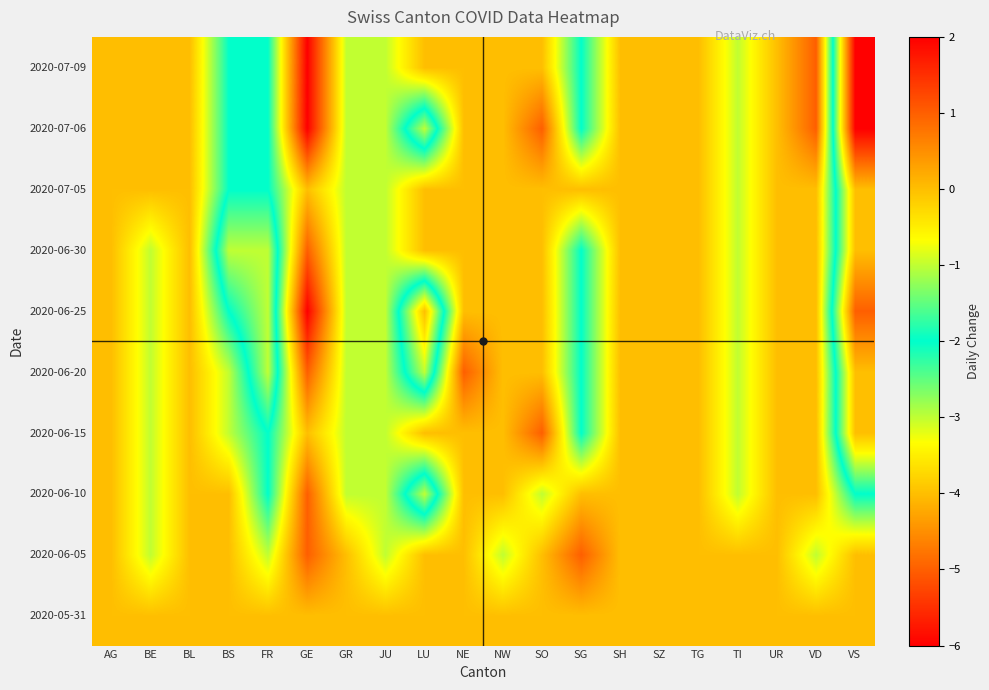

At which category is the sum across all series the highest?

GE